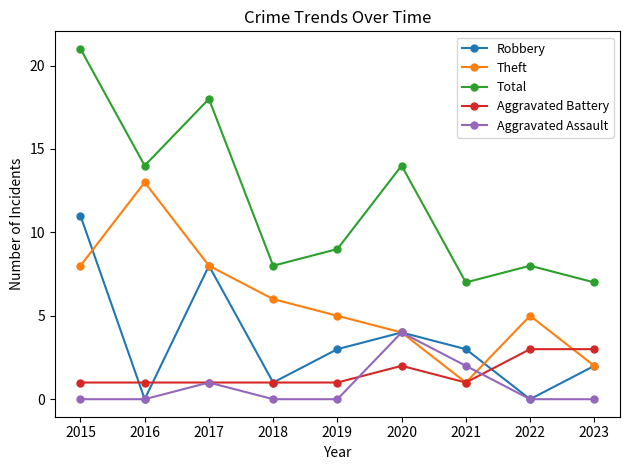

What are all the series names shown in the legend?

Robbery, Theft, Total, Aggravated Battery, Aggravated Assault